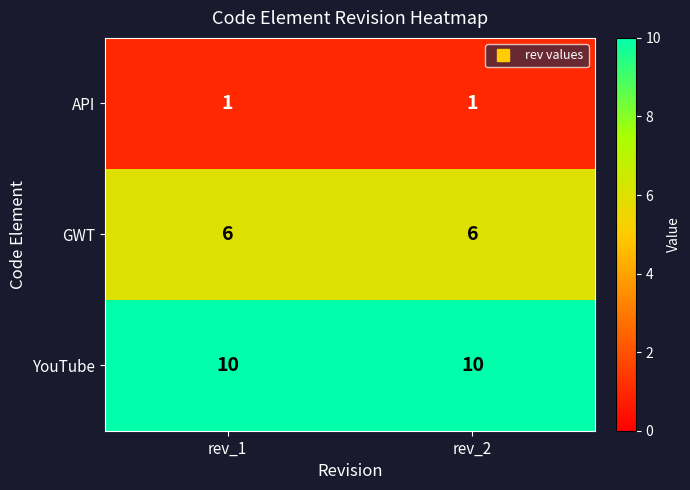

What is the difference between the highest and lowest values at rev_2?

9